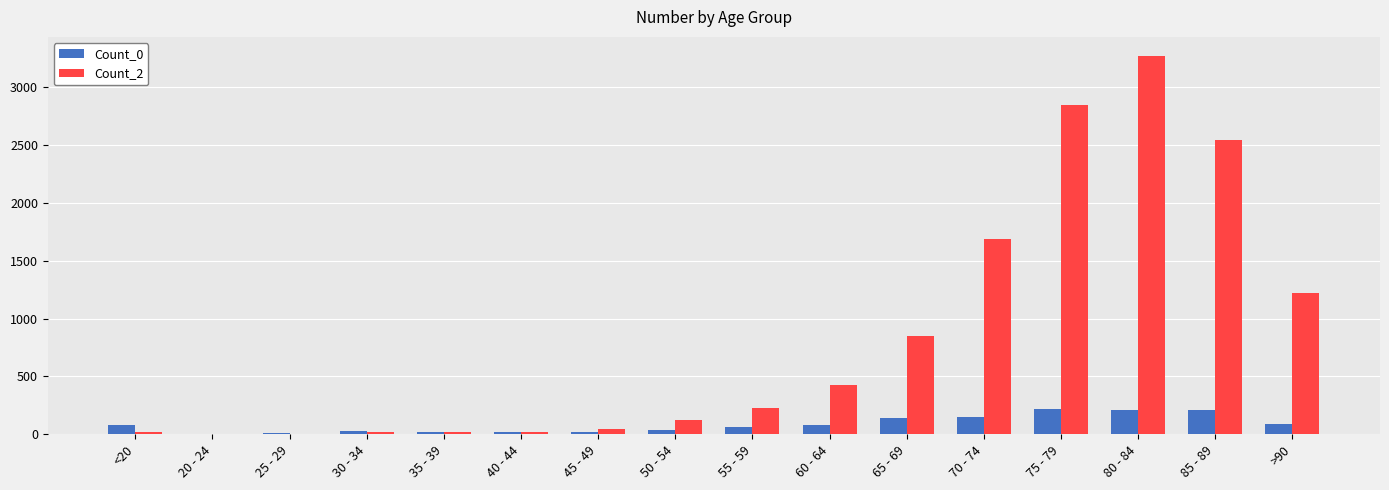

What is the maximum value shown in the chart?

3273